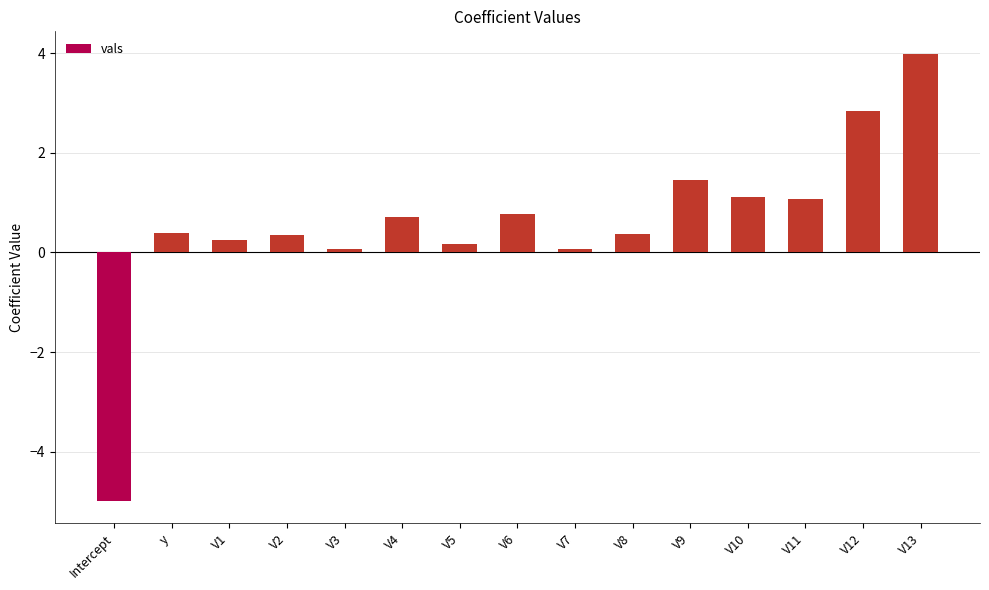

What is the sum of all values?

8.6